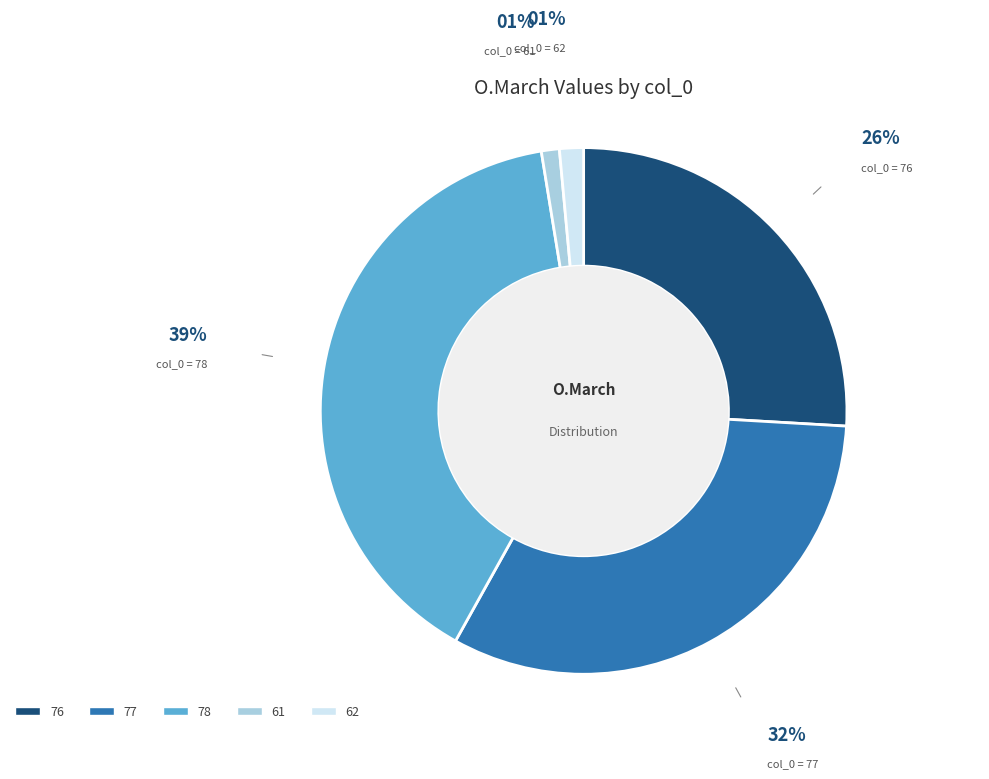

Which category has the biggest portion of the pie?

78